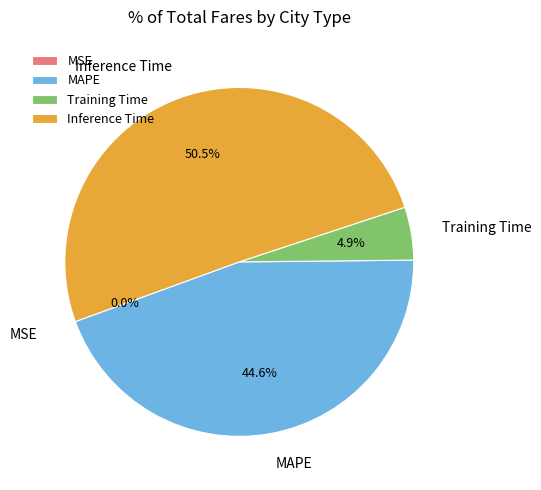

Which slice is the largest?

Inference Time